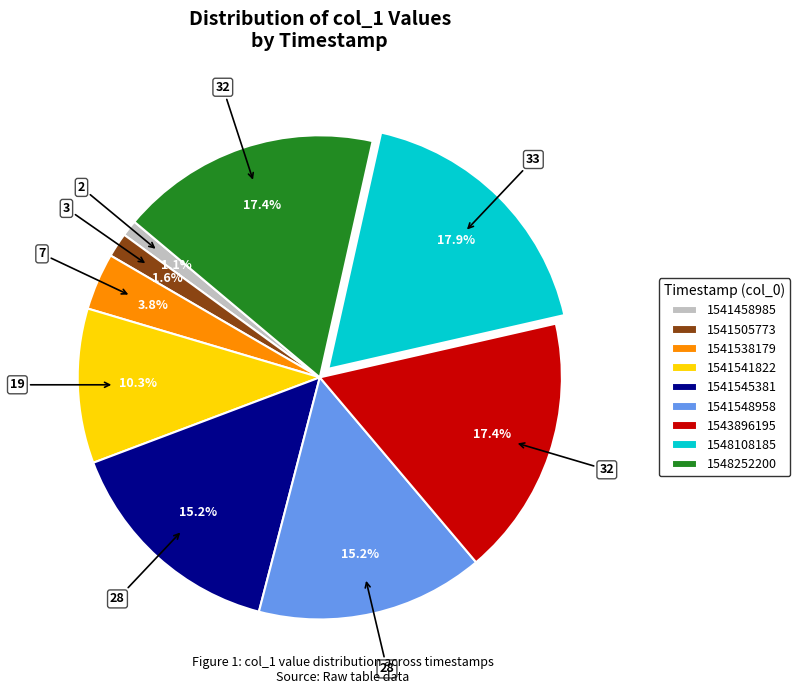

Is 1541545381 the majority of the pie?

No